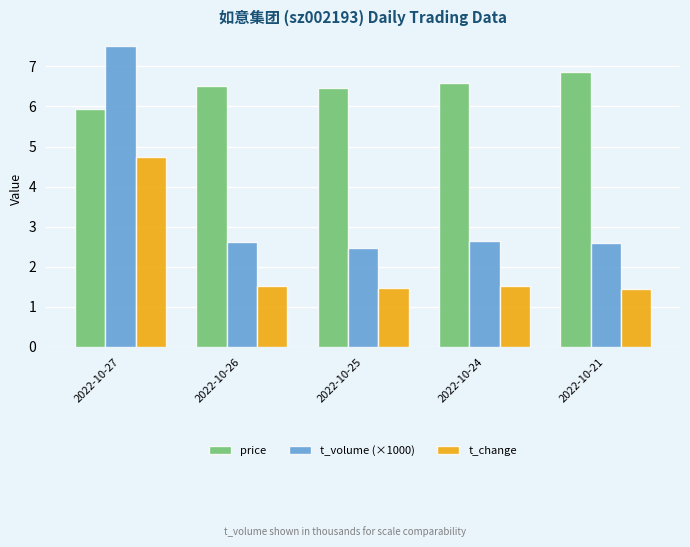

How many bars are there in each group?

3